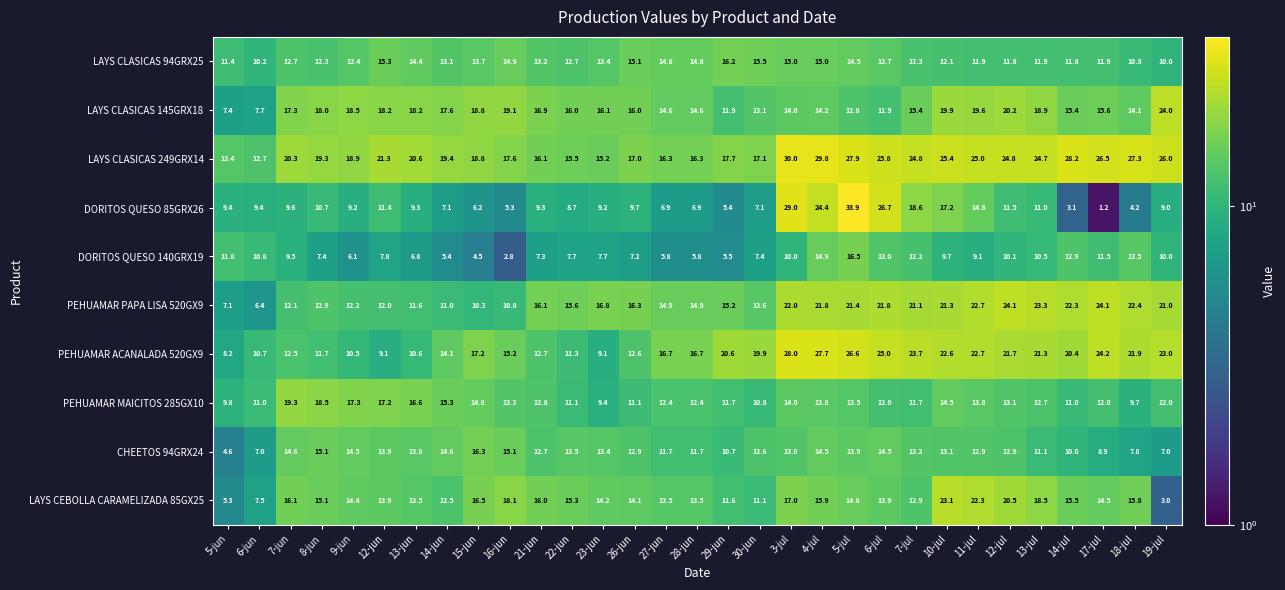

List the series in order of their peak value, highest first.

DORITOS QUESO 85GRX26, LAYS CLASICAS 249GRX14, PEHUAMAR ACANALADA 520GX9, PEHUAMAR PAPA LISA 520GX9, LAYS CLASICAS 145GRX18, LAYS CEBOLLA CARAMELIZADA 85GX25, PEHUAMAR MAICITOS 285GX10, DORITOS QUESO 140GRX19, CHEETOS 94GRX24, LAYS CLASICAS 94GRX25